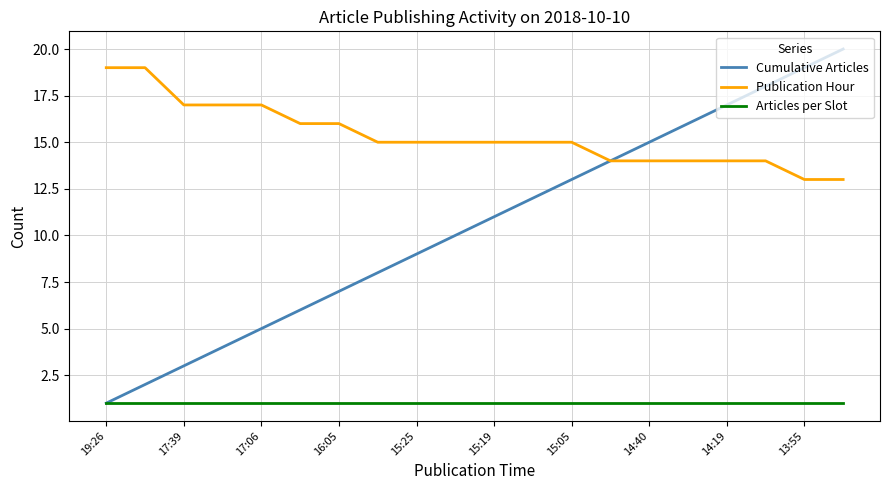

Which series has the largest range (max minus min)?

Cumulative Articles